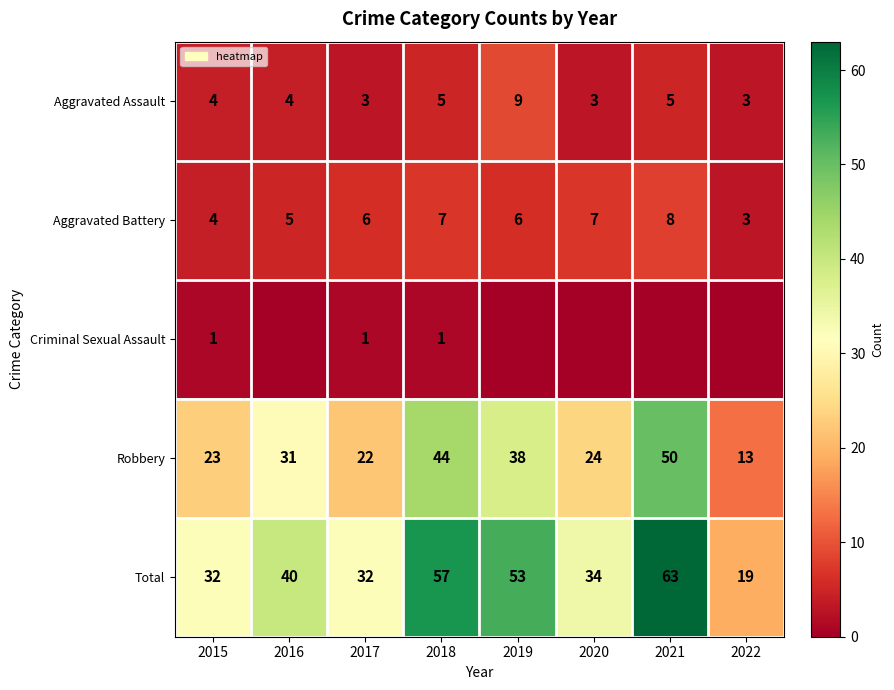

What is the difference between the highest and lowest values at 2017?

31